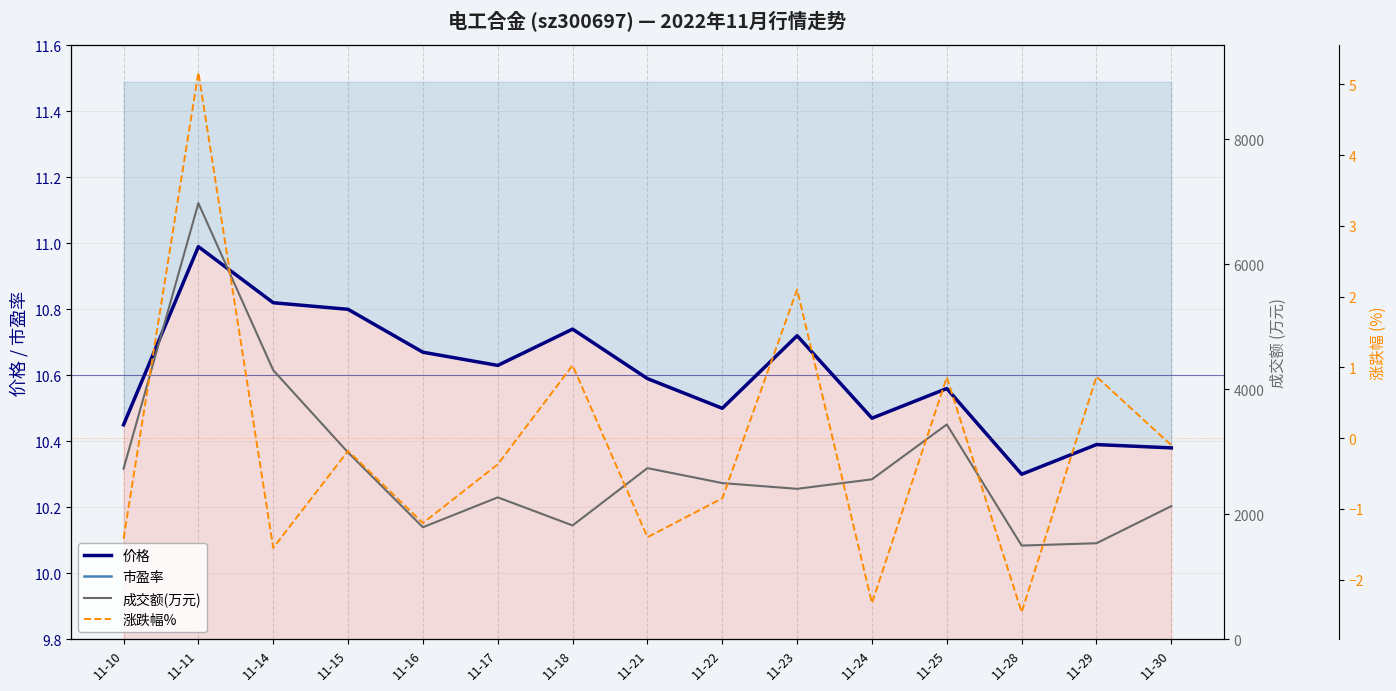

What are all the series names shown in the legend?

价格, 市盈率, 成交额(万元), 涨跌幅%